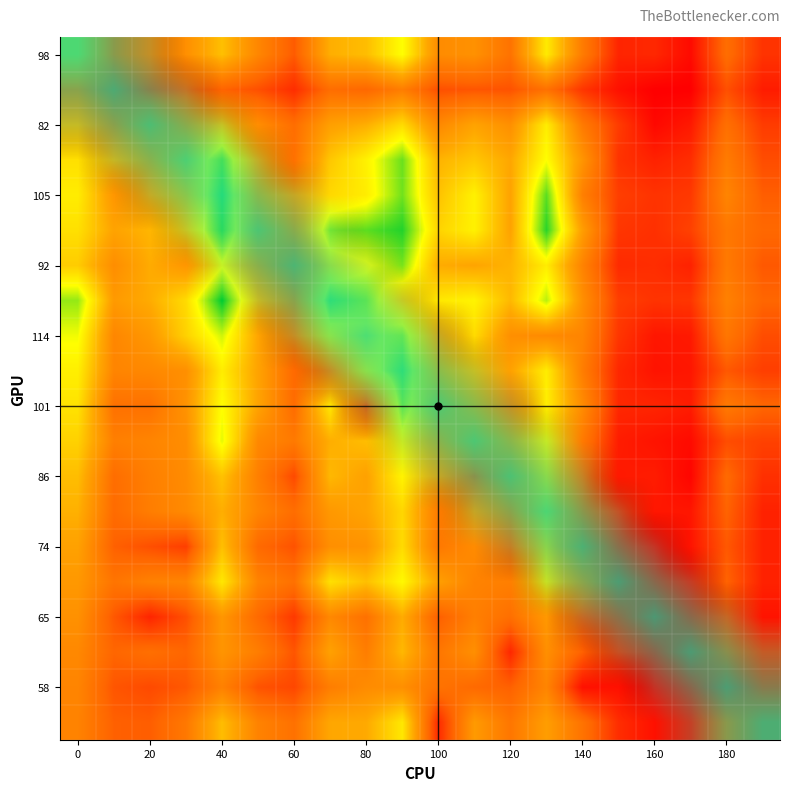

Count the number of data series in this chart.

20